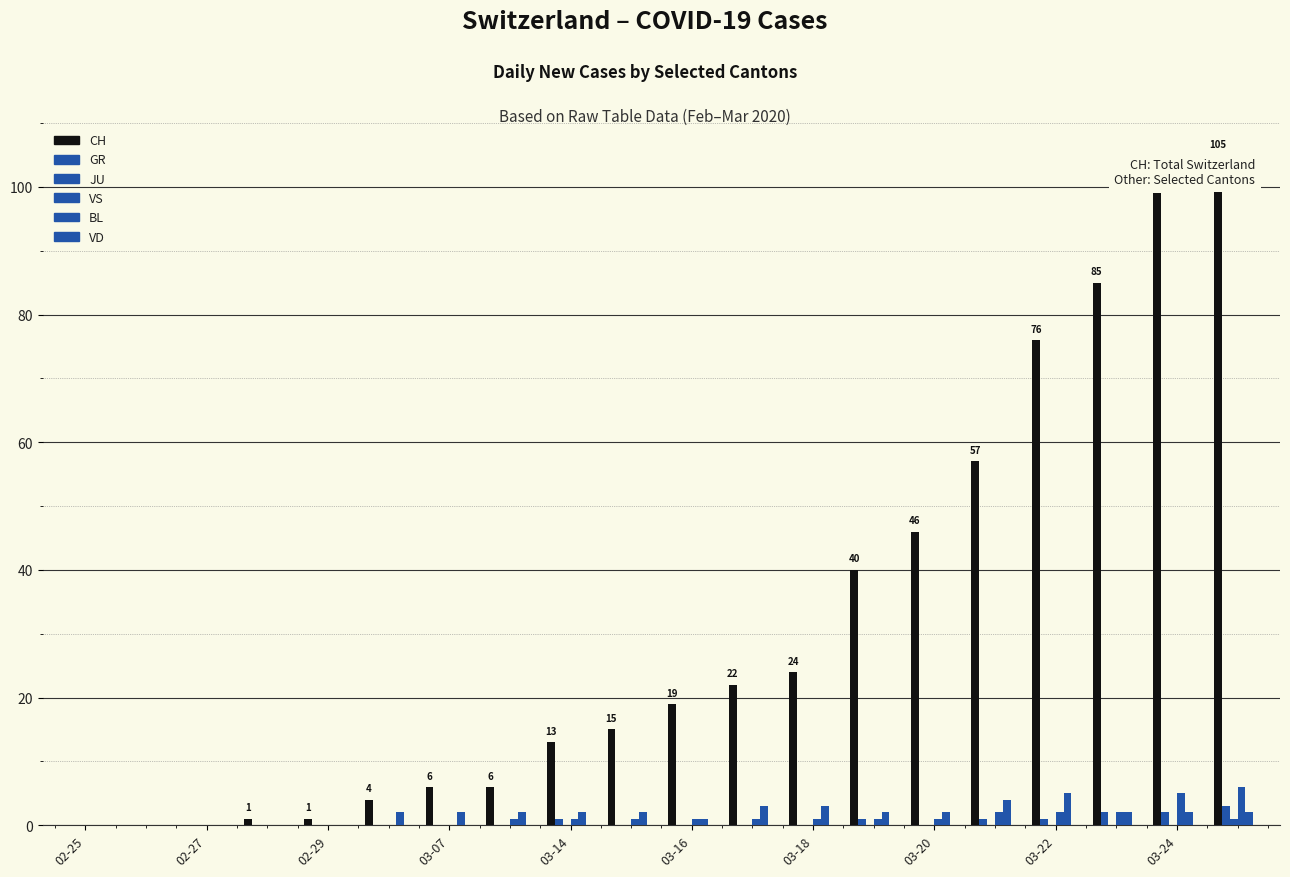

Which category has the lowest value across all series?

02-25